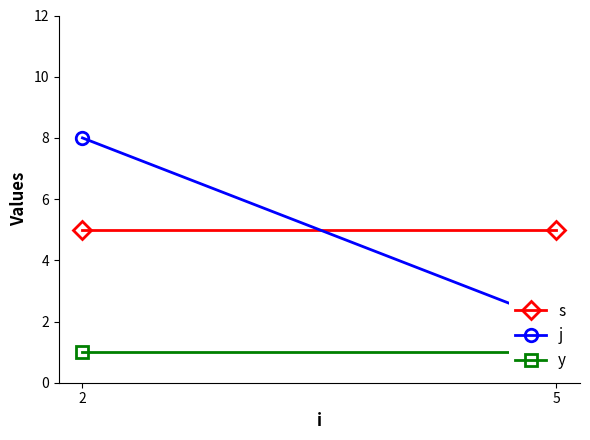

What are all the series names shown in the legend?

s, j, y